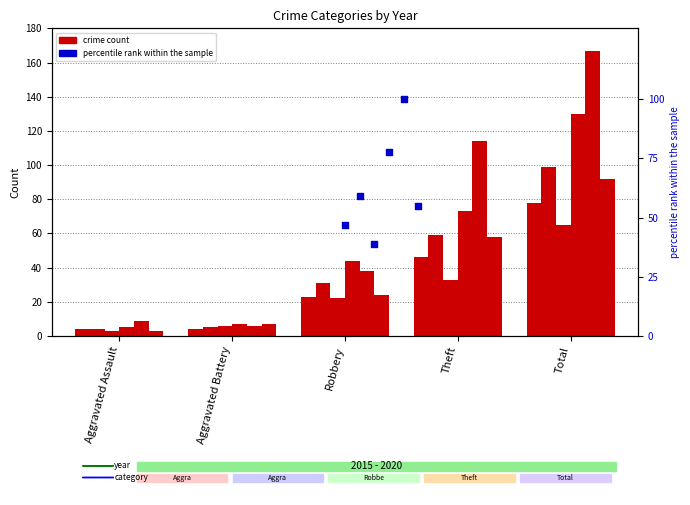

What is the ratio of the value at Theft to the value at Aggravated Assault?

1.7